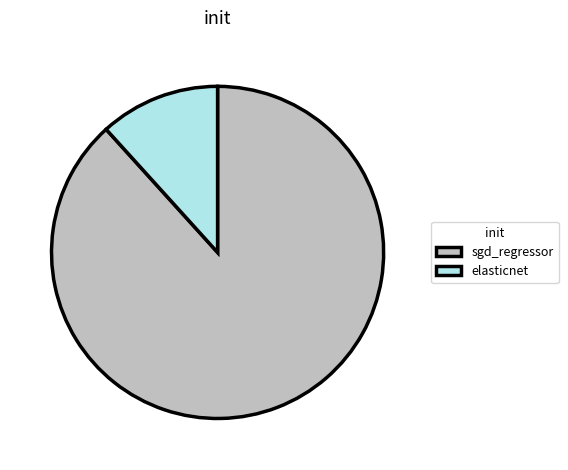

The elasticnet slice represents 21% of the pie. True or false?

False